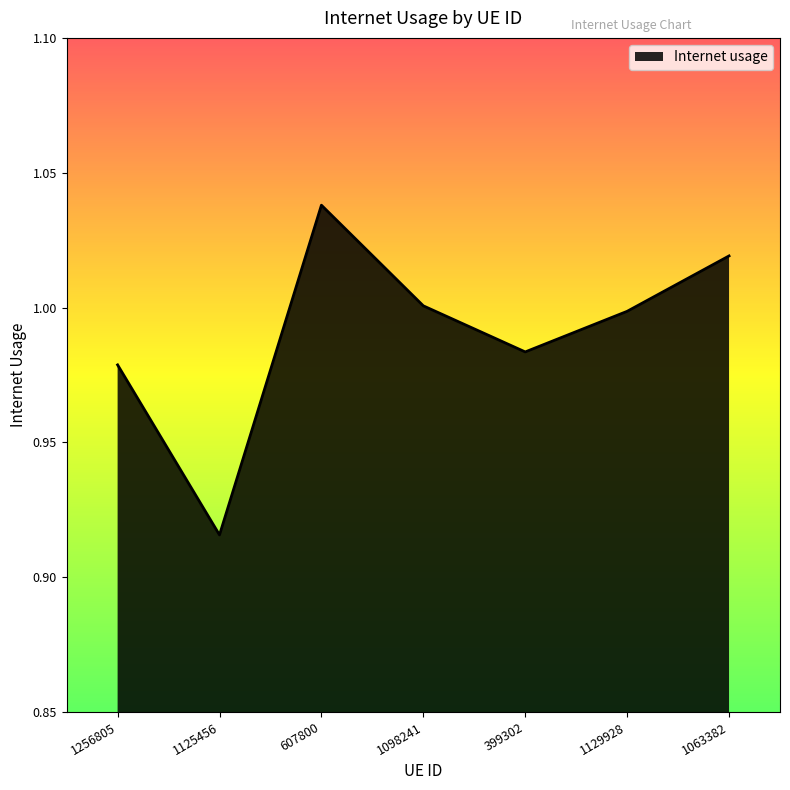

True or false: there are more than 2 points higher than both neighbors.

False